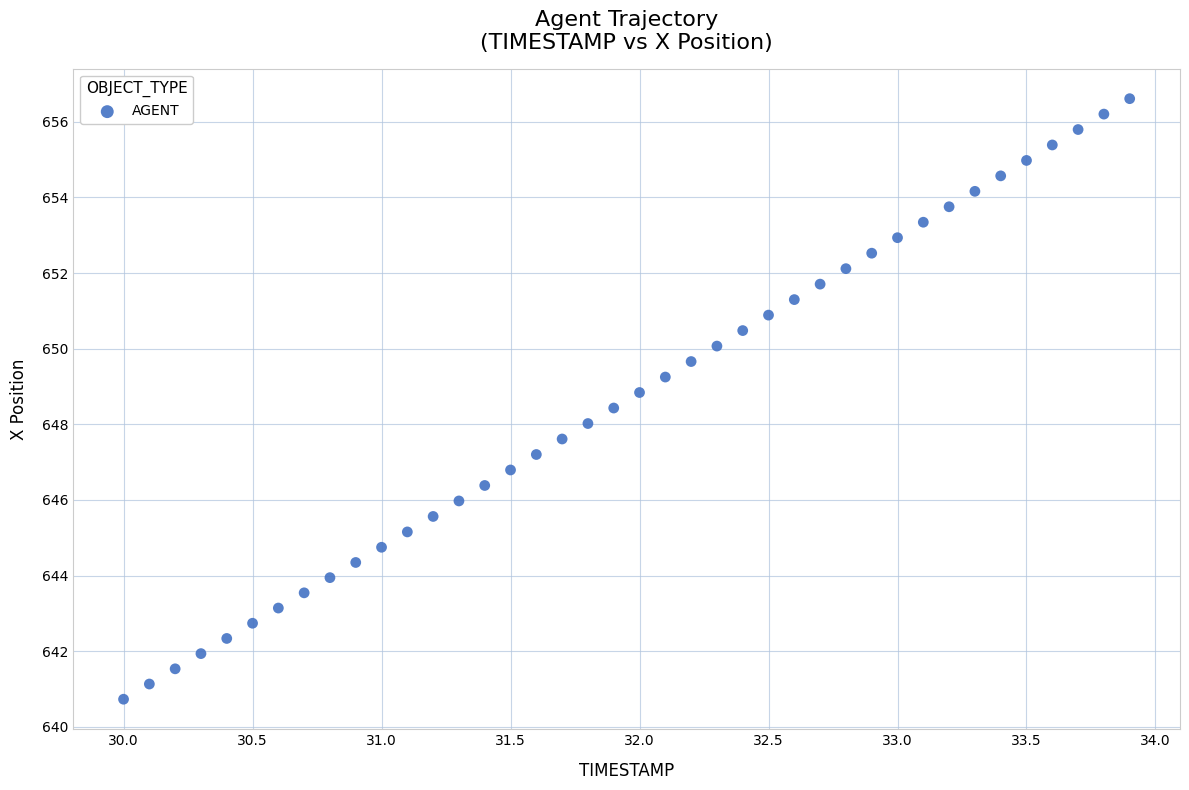

What is the range of X values (max minus min)?

3.9